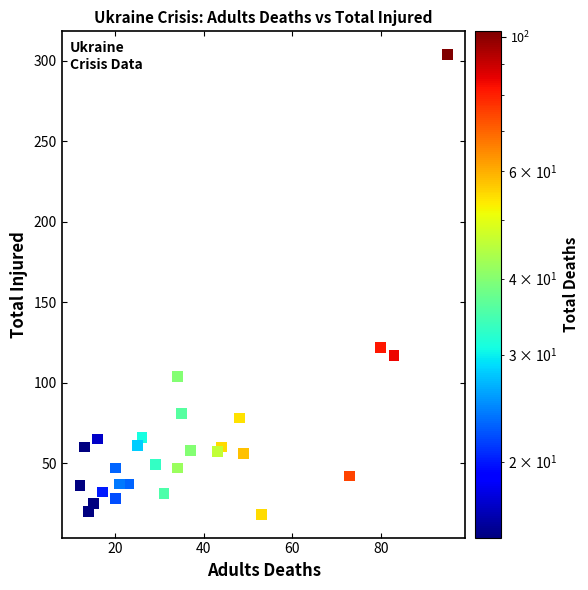

What is the range of X values (max minus min)?

83